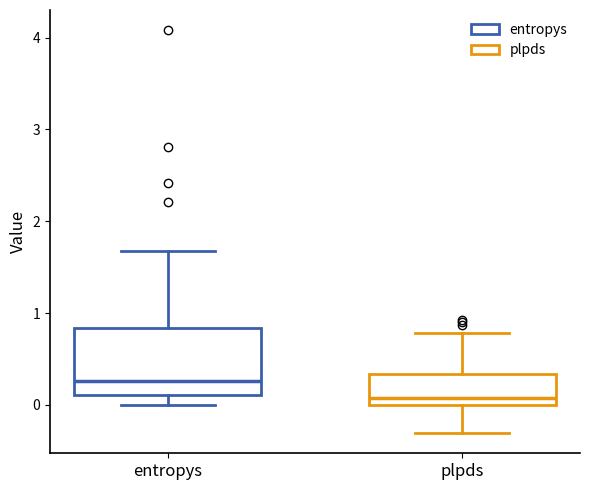

Comparing the boxes themselves (not the whiskers), which one is the tallest?

entropys